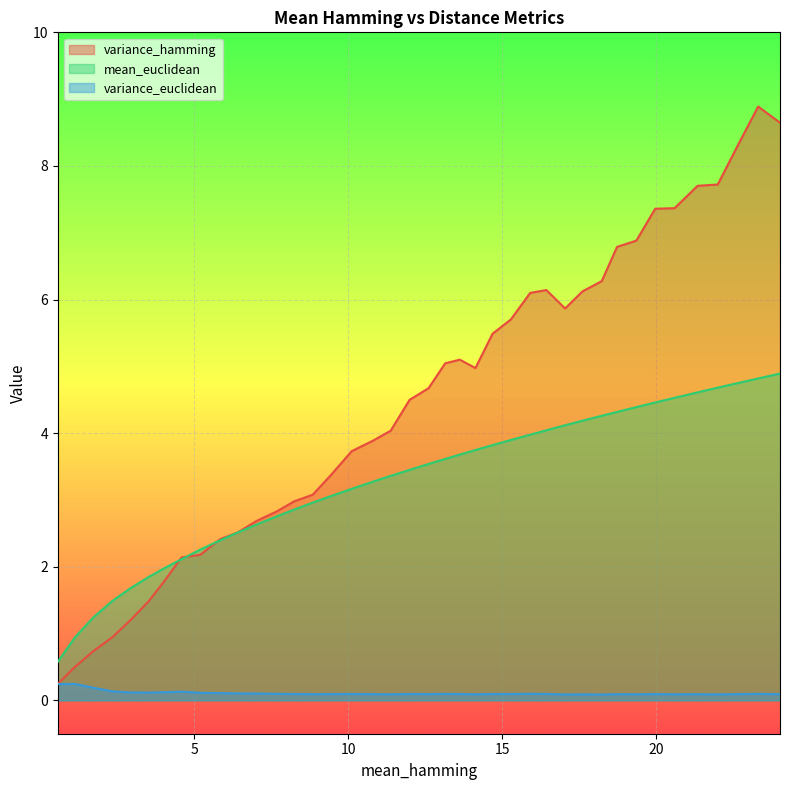

Which series has the widest spread of values?

variance_hamming